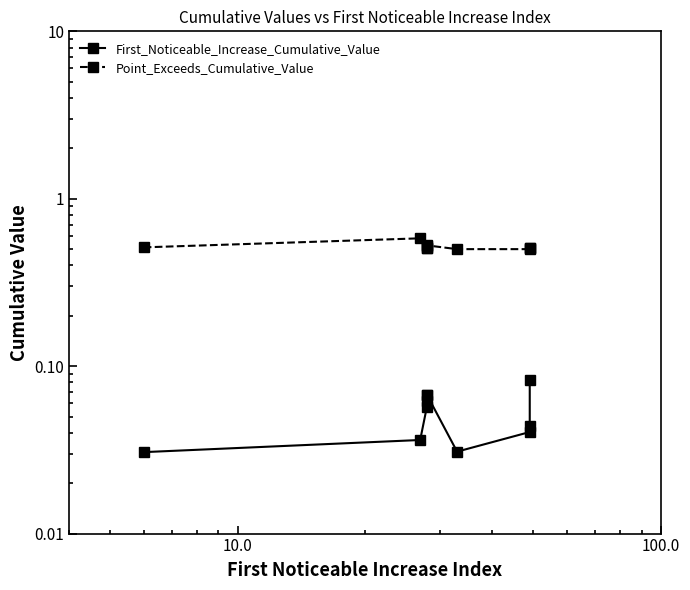

How many lines are shown in the chart?

2